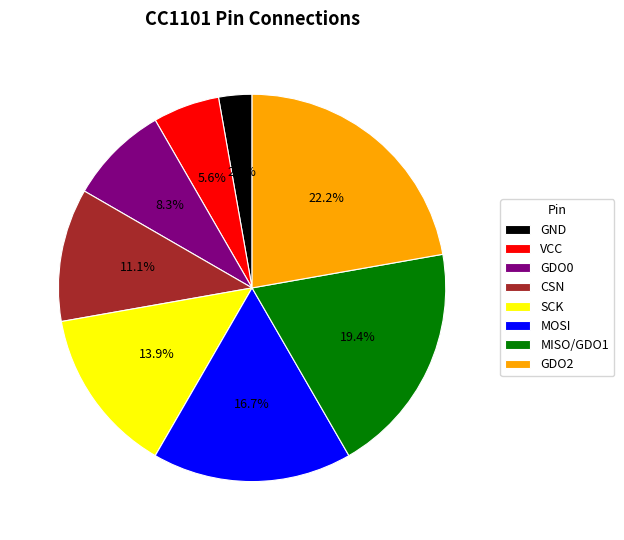

Is it true that VCC is 6% of the pie?

True